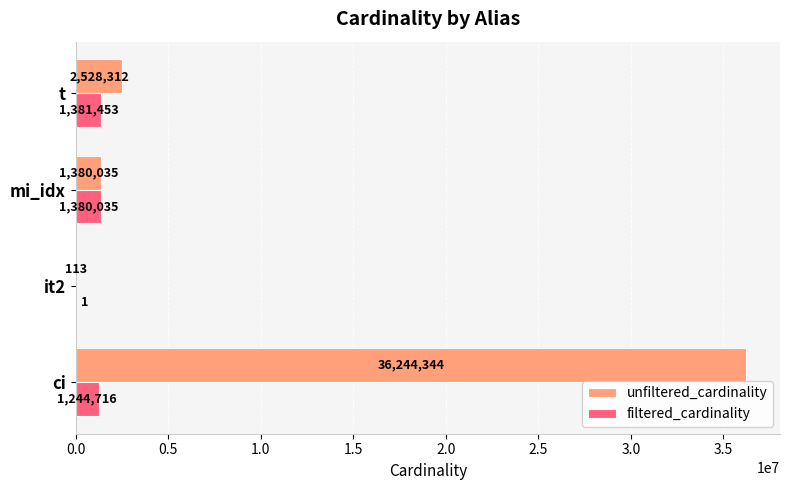

At which label does unfiltered_cardinality reach its peak?

ci